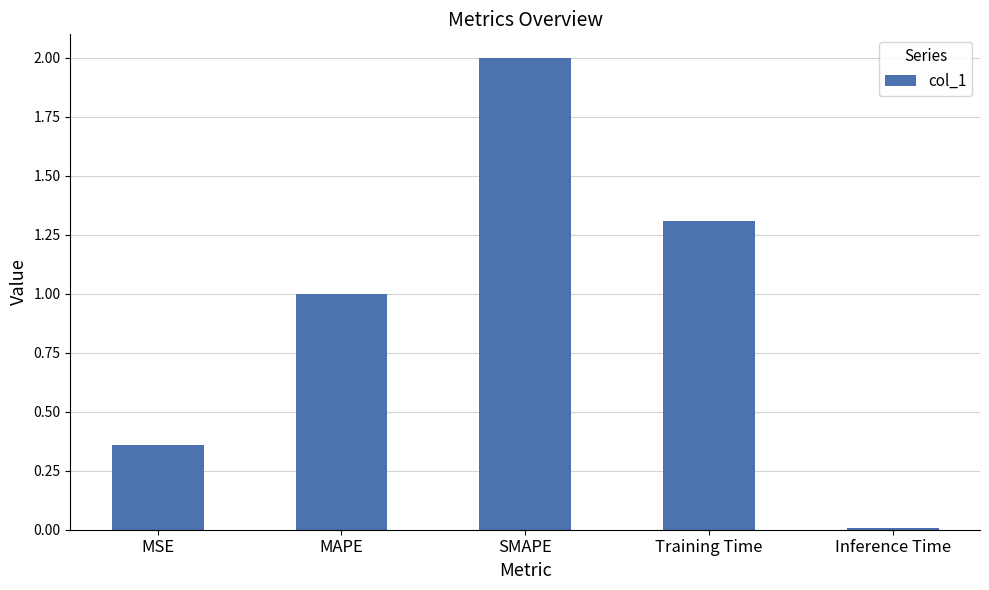

What is the value of the 3rd bar from the left?

2.0